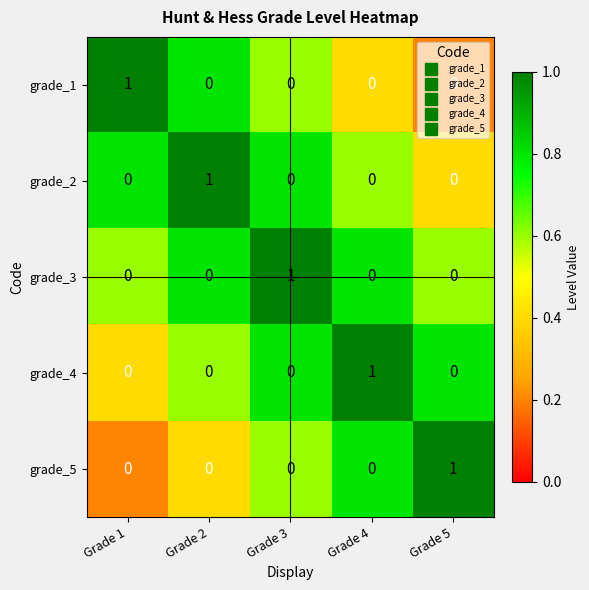

True or false: grade_4 has a value of 0 at Grade 1.

True